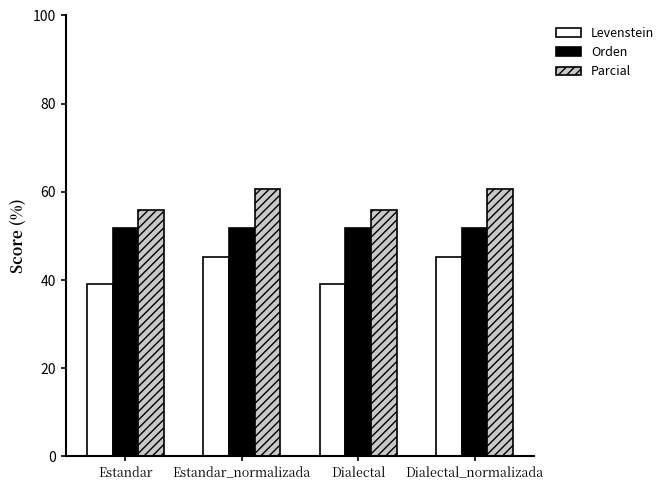

How many groups of bars are there?

4